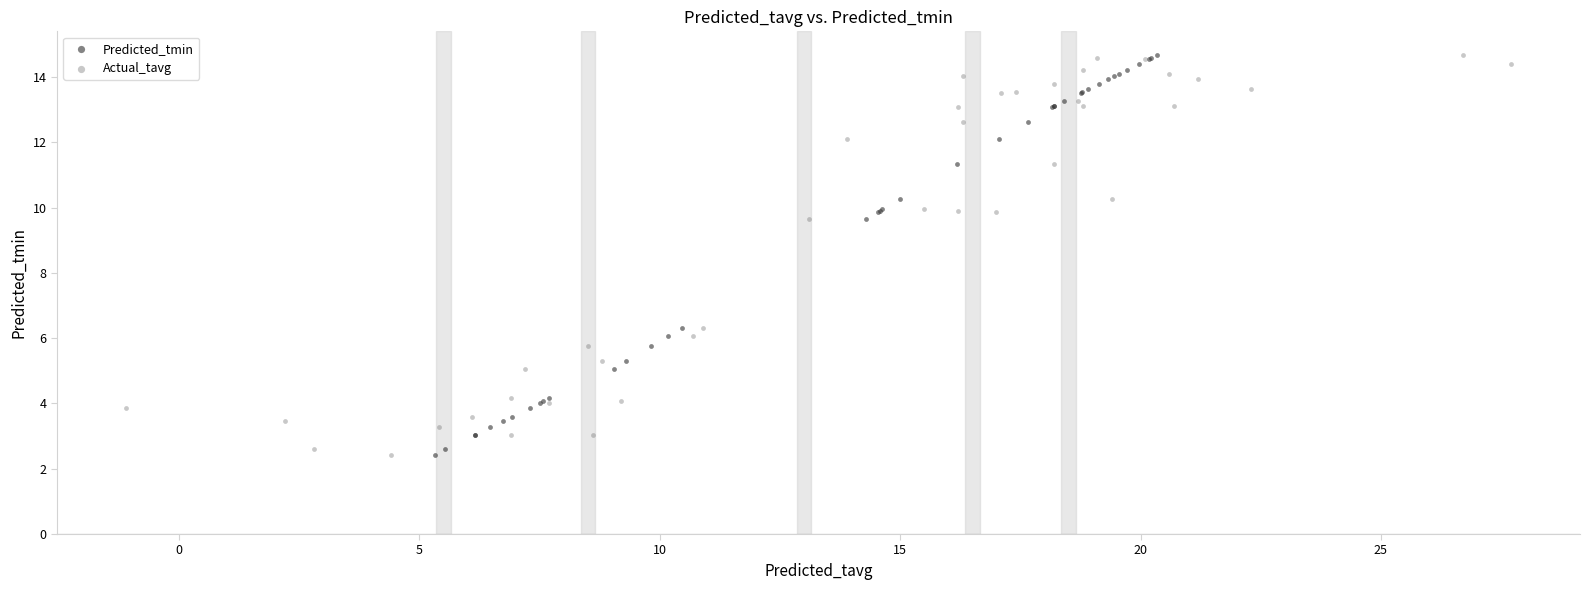

What are all the series names shown in the legend?

Predicted_tmin, Actual_tavg